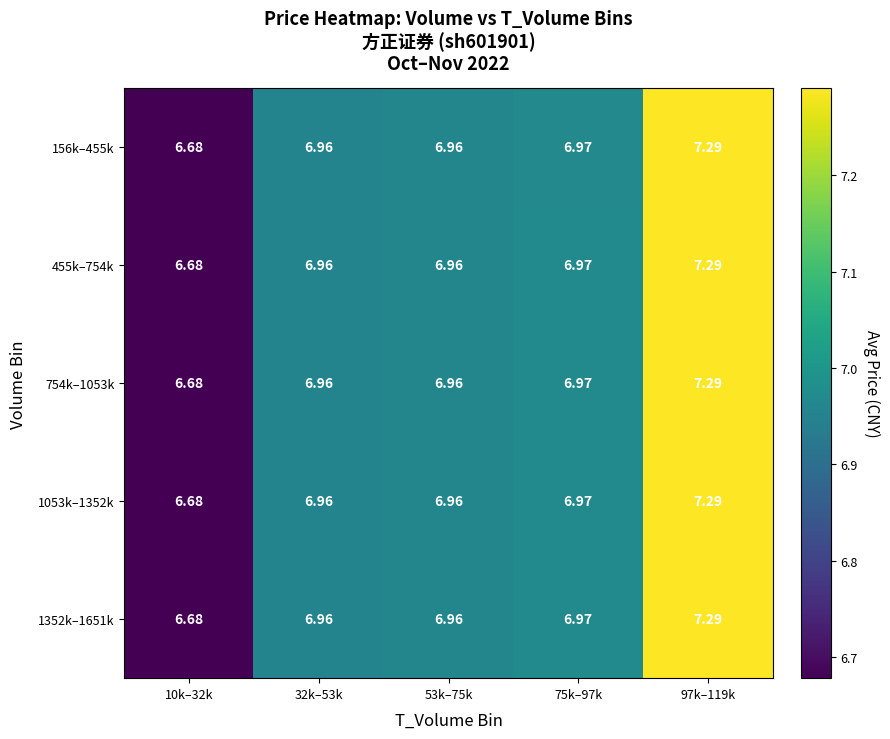

Which series changed the most between 10k–32k and 53k–75k?

156k–455k